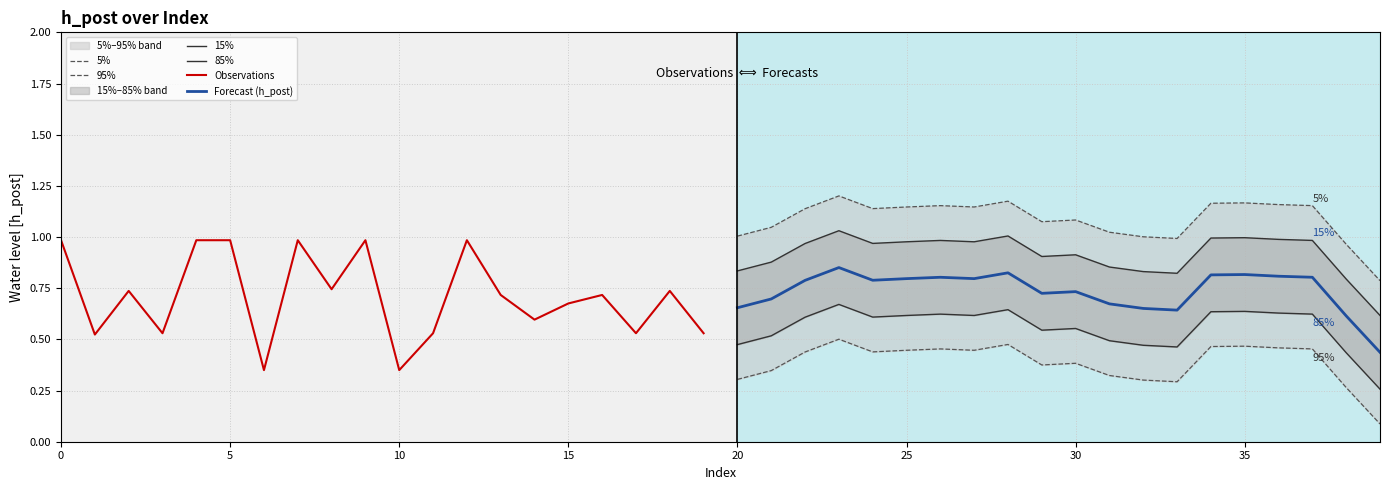

The value of Forecast (h_post) at 35 is 0.8. True or false?

True